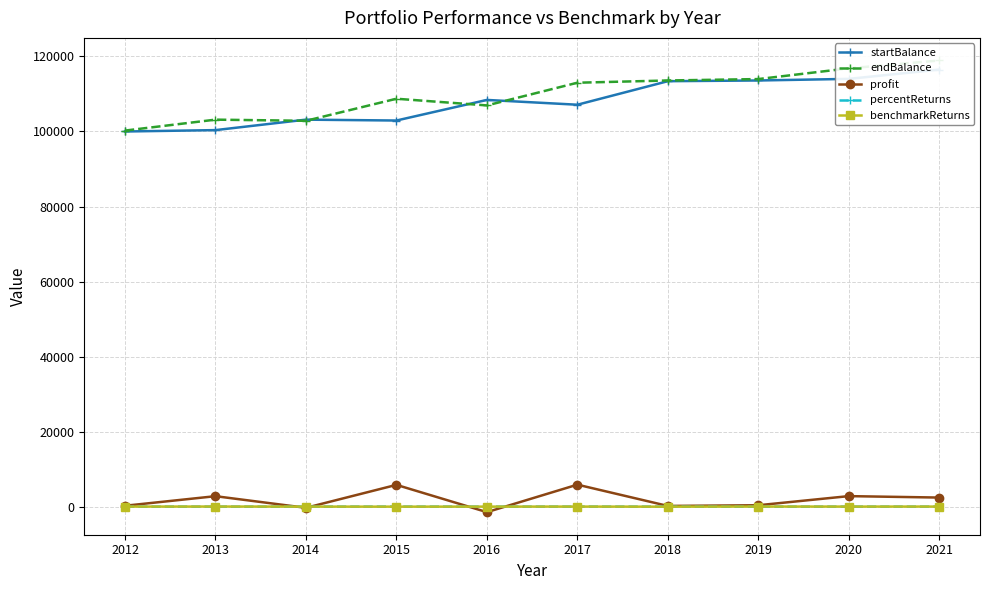

How many values in the endBalance series exceed 112998?

5